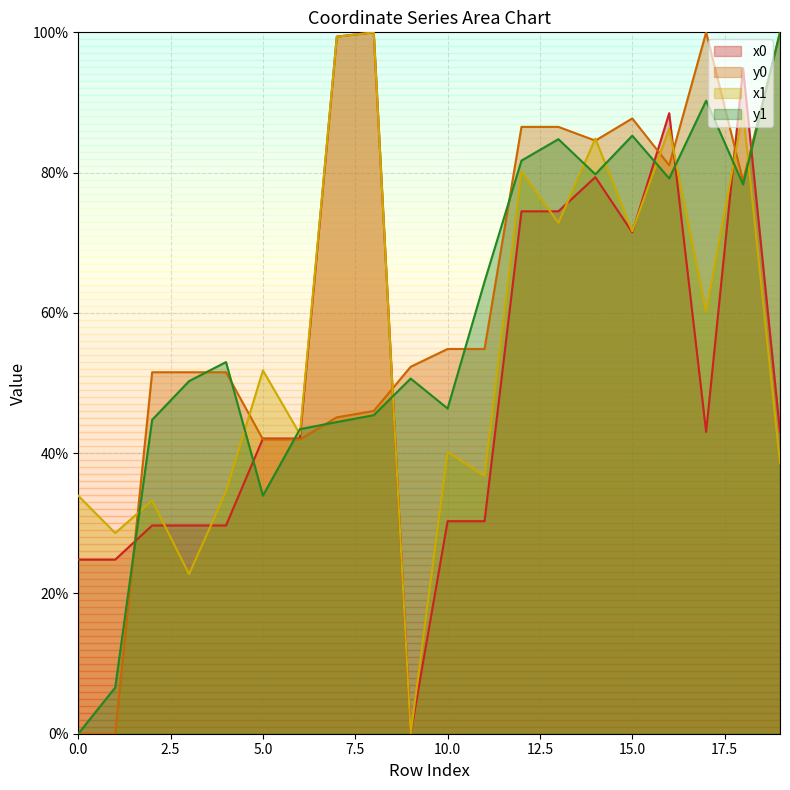

Rank the series by their average value, from highest to lowest.

y0, y1, x1, x0